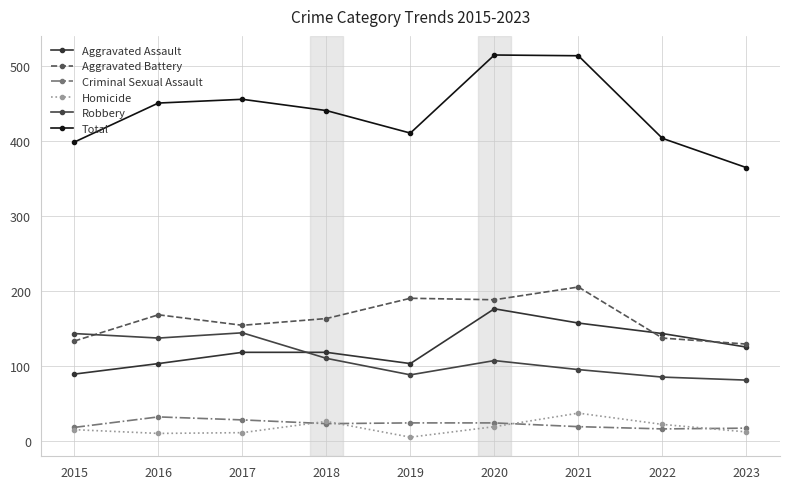

How many interior local peaks does the Homicide series have?

2